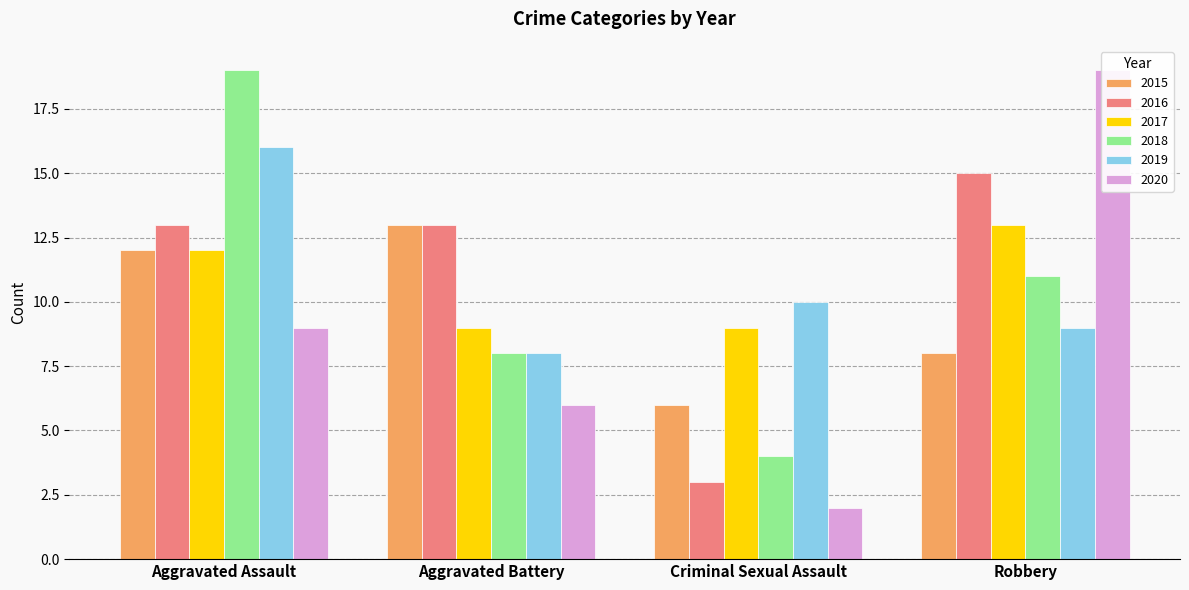

What position from the right is Criminal Sexual Assault?

2